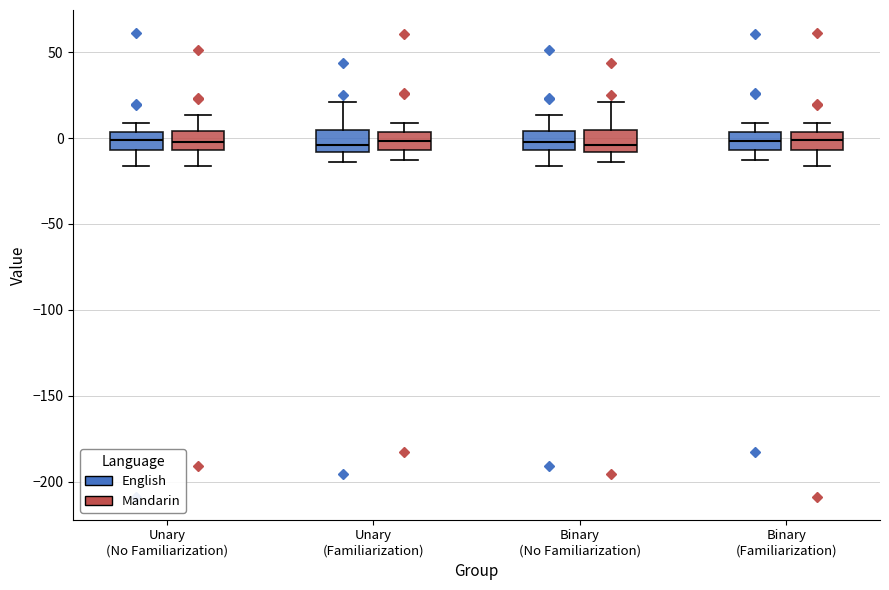

Reading left to right, transcribe this box plot: for each box, give where its median line is, the range the box spans, and where its two whiskers end, as read against the y-axis. The values are not printed on the chart, so give them approximately, as read against the axis.

Unary (No Familiarization) (English): median 0, box -5 to 5, whiskers -15 to 10
Unary (No Familiarization) (Mandarin): median 0, box -5 to 5, whiskers -15 to 15
Unary (Familiarization) (English): median -5, box -10 to 5, whiskers -15 to 20
Unary (Familiarization) (Mandarin): median 0, box -5 to 5, whiskers -15 to 10
Binary (No Familiarization) (English): median 0, box -5 to 5, whiskers -15 to 15
Binary (No Familiarization) (Mandarin): median -5, box -10 to 5, whiskers -15 to 20
Binary (Familiarization) (English): median 0, box -5 to 5, whiskers -15 to 10
Binary (Familiarization) (Mandarin): median 0, box -5 to 5, whiskers -15 to 10